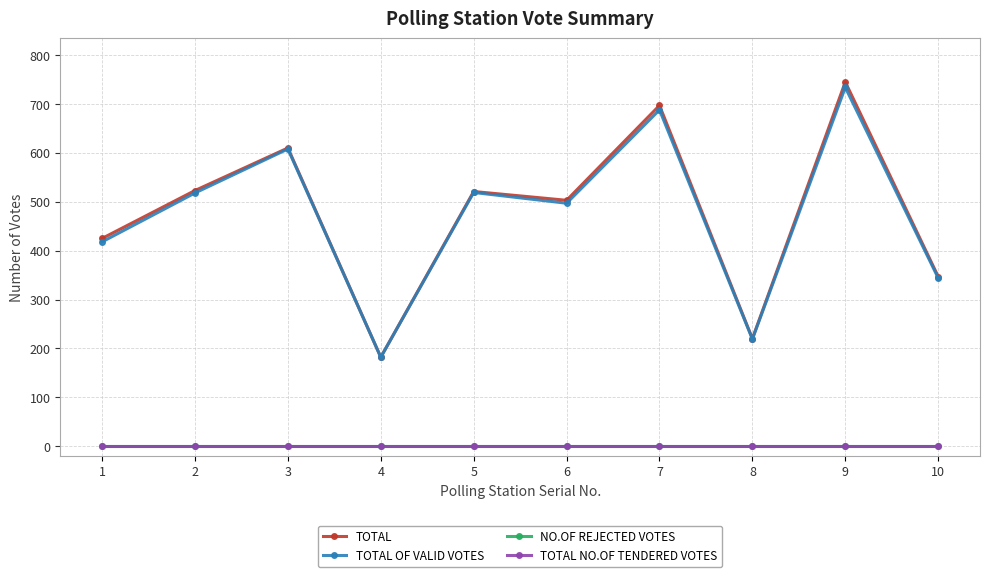

Which series has the largest total across all categories?

TOTAL